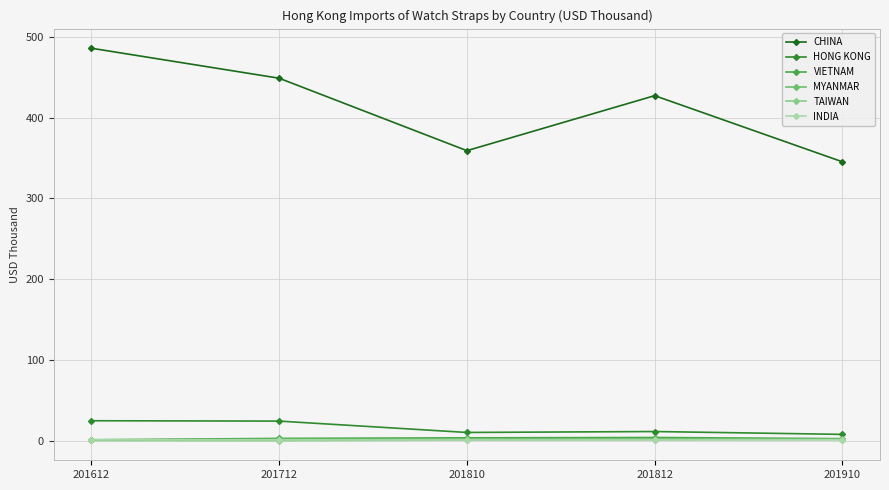

Which series has the largest total across all categories?

CHINA